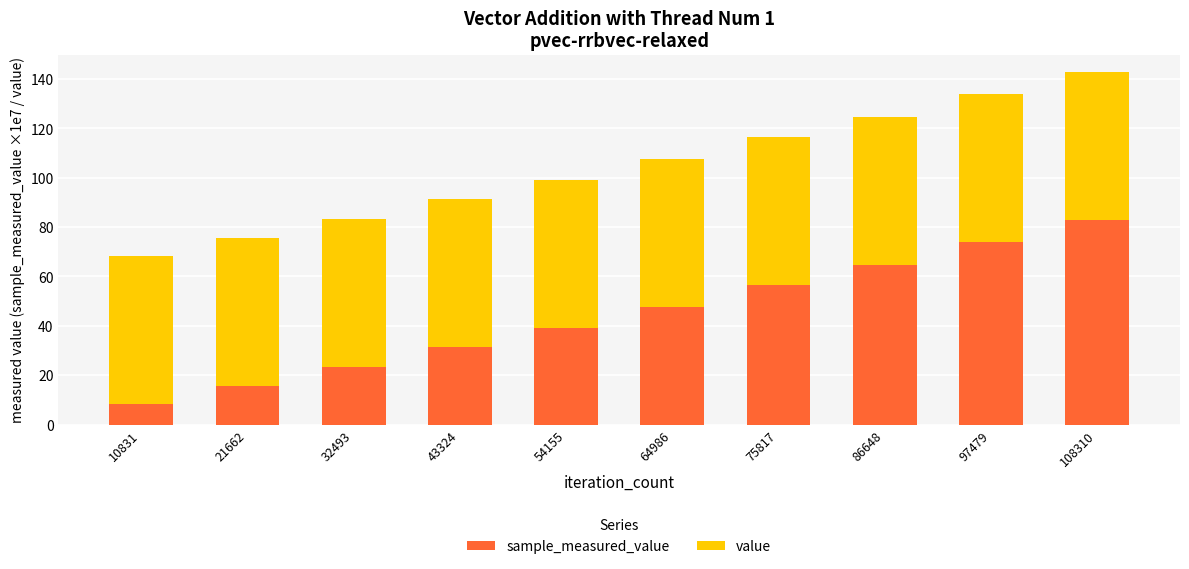

At which category is the sum across all series the highest?

108310